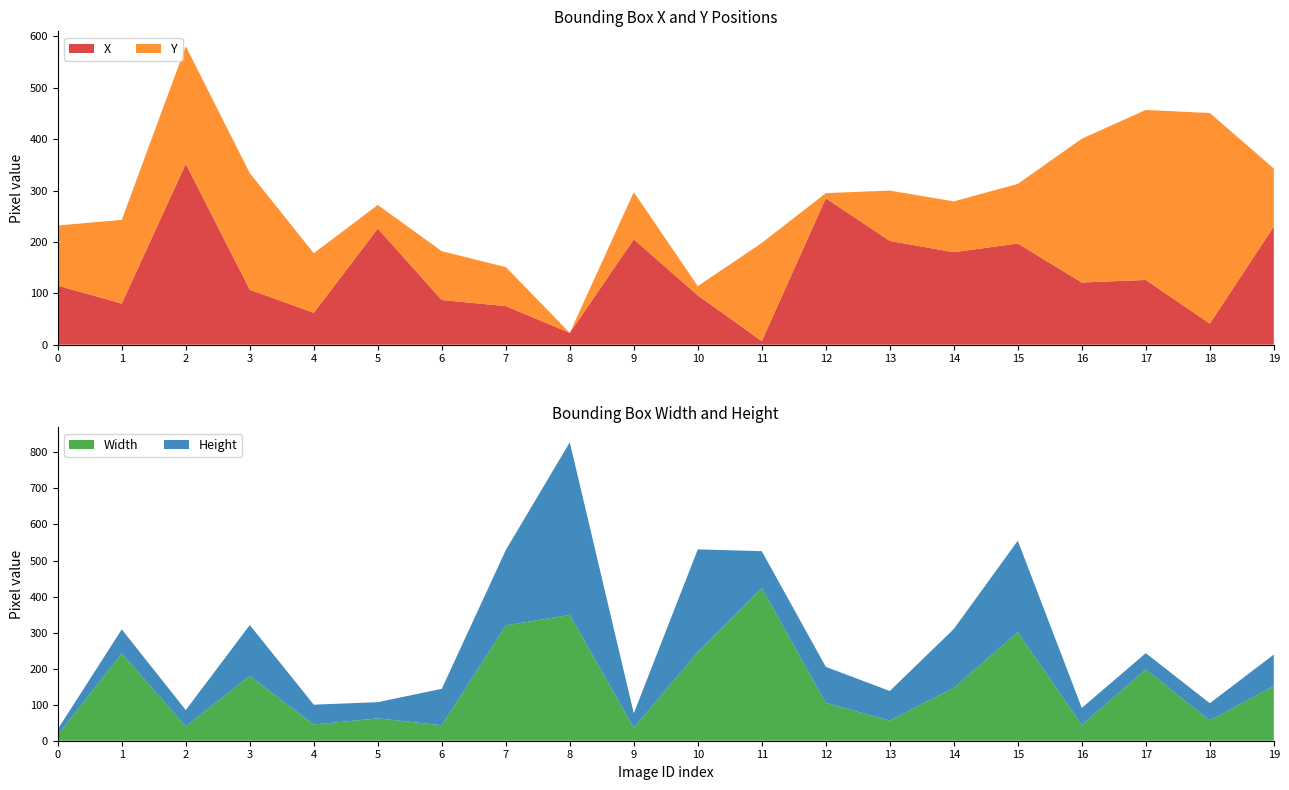

Reading right to left, what are all the values shown in this chart?

X: 230	41	126	121	197	180	202	285	7	96	205	23	75	87	226	62	107	352	80	115
Y: 113	410	331	280	116	99	98	10	191	18	92	0	76	95	46	116	227	229	163	117
Width: 152	56	198	44	301	147	56	105	424	246	36	349	320	43	62	45	180	40	242	17
Height: 87	48	45	47	254	163	82	100	102	285	40	479	209	101	45	55	141	45	67	15